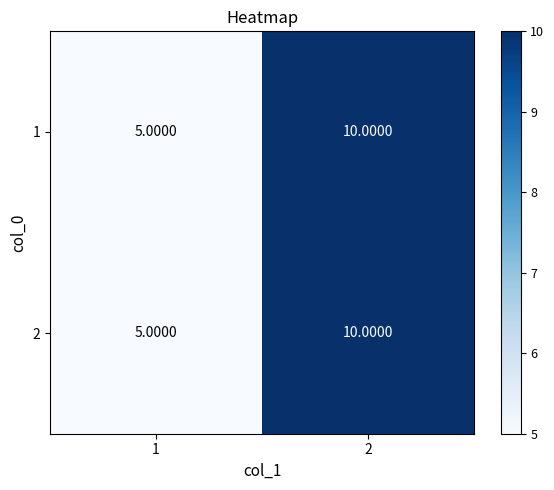

At which category is the sum across all series the highest?

2